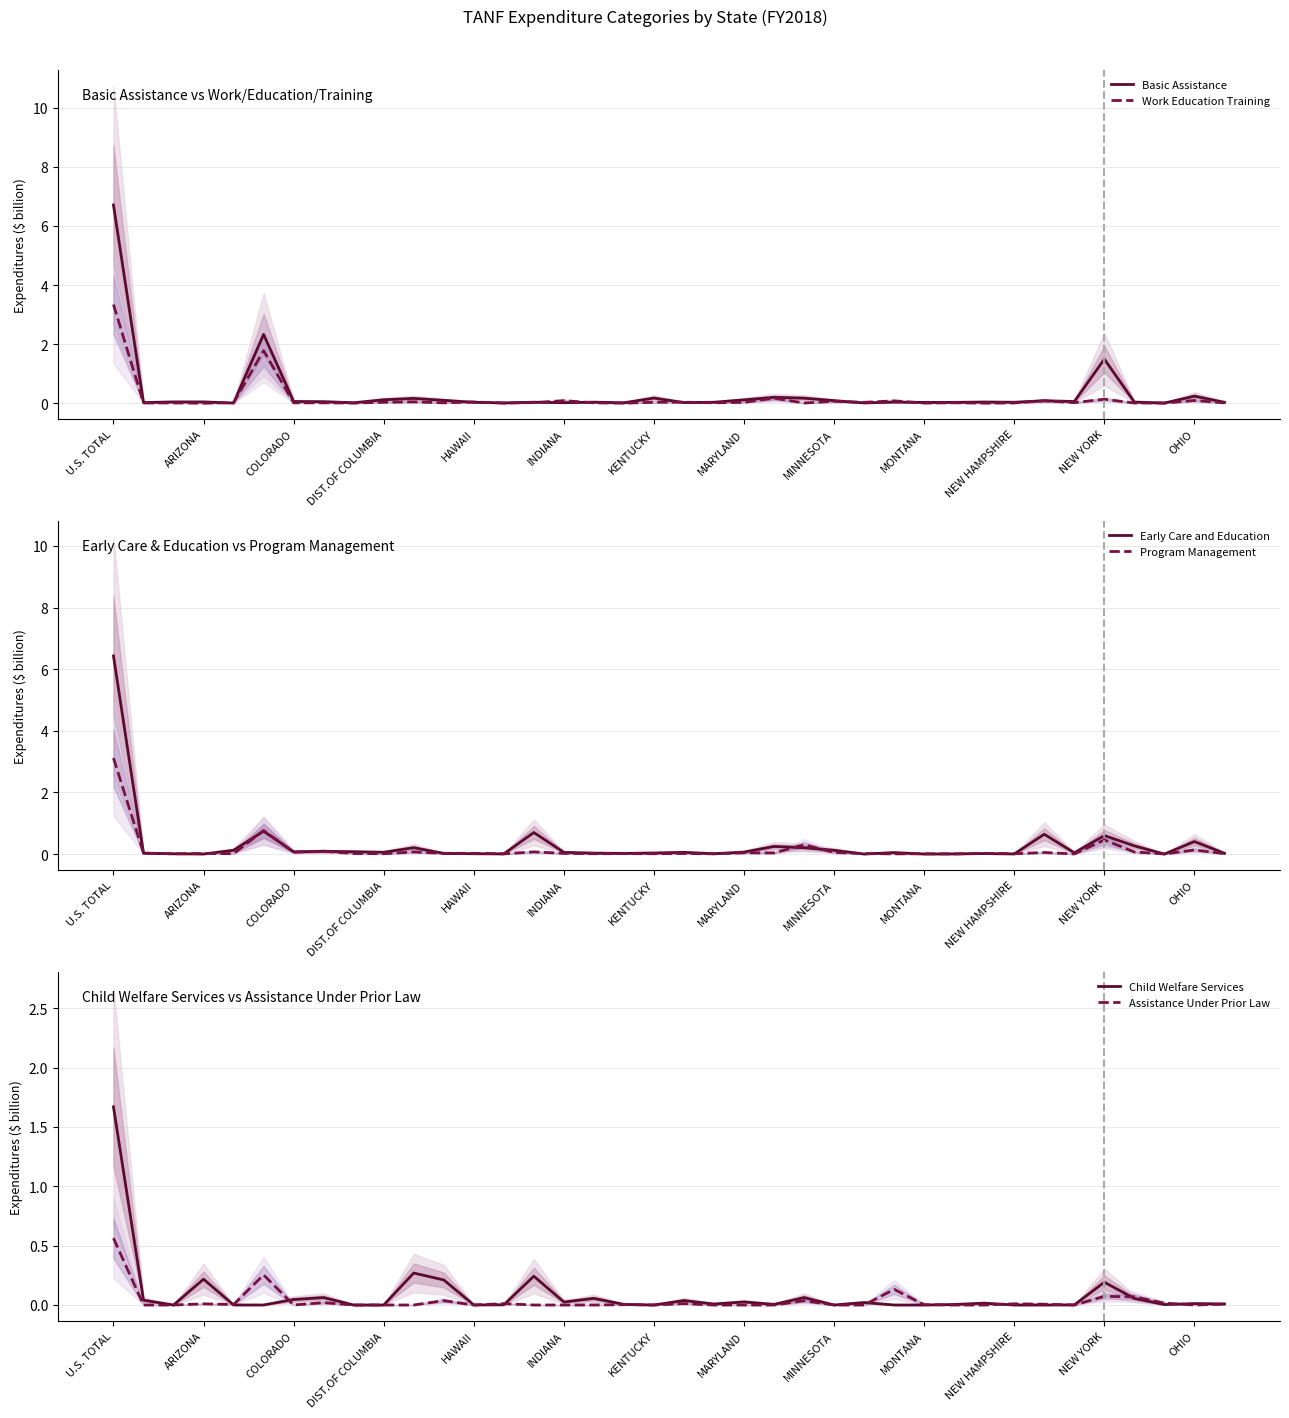

The Work Education Training series shows 0.0 at 23. True or false?

False